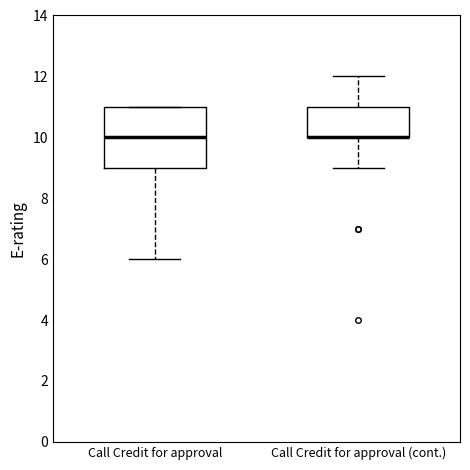

Reading left to right, transcribe this box plot: for each box, give where its median line is, the range the box spans, and where its two whiskers end, as read against the y-axis. The values are not printed on the chart, so give them approximately, as read against the axis.

Call Credit for approval: median 10, box 9 to 11, whiskers 6 to 11
Call Credit for approval (cont.): median 10 (drawn on the box's lower edge), box 10 to 11, whiskers 9 to 12